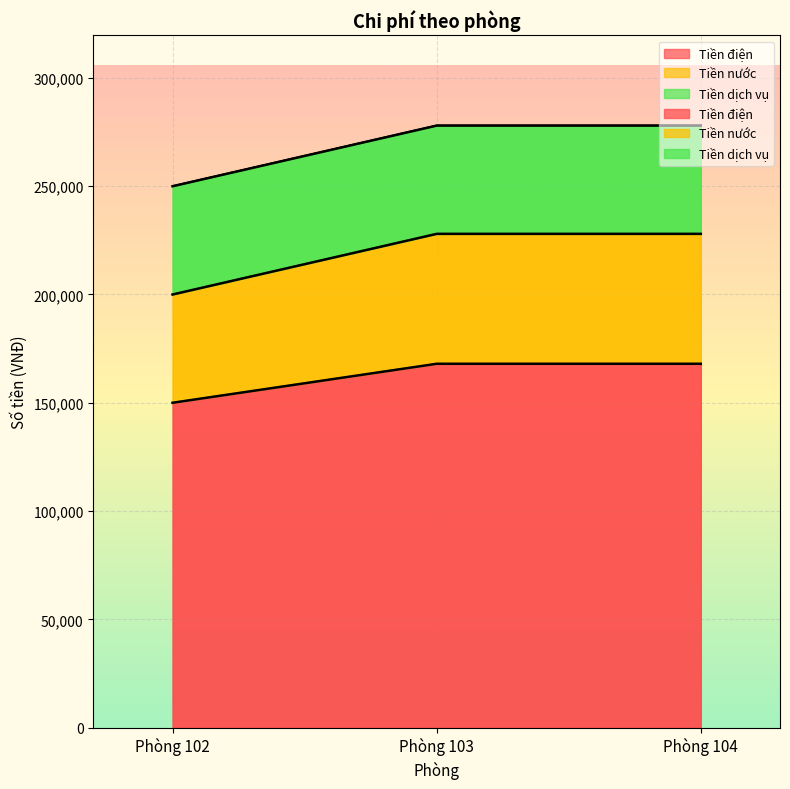

The Tiền nước series shows 346826 at Phòng 102. True or false?

False